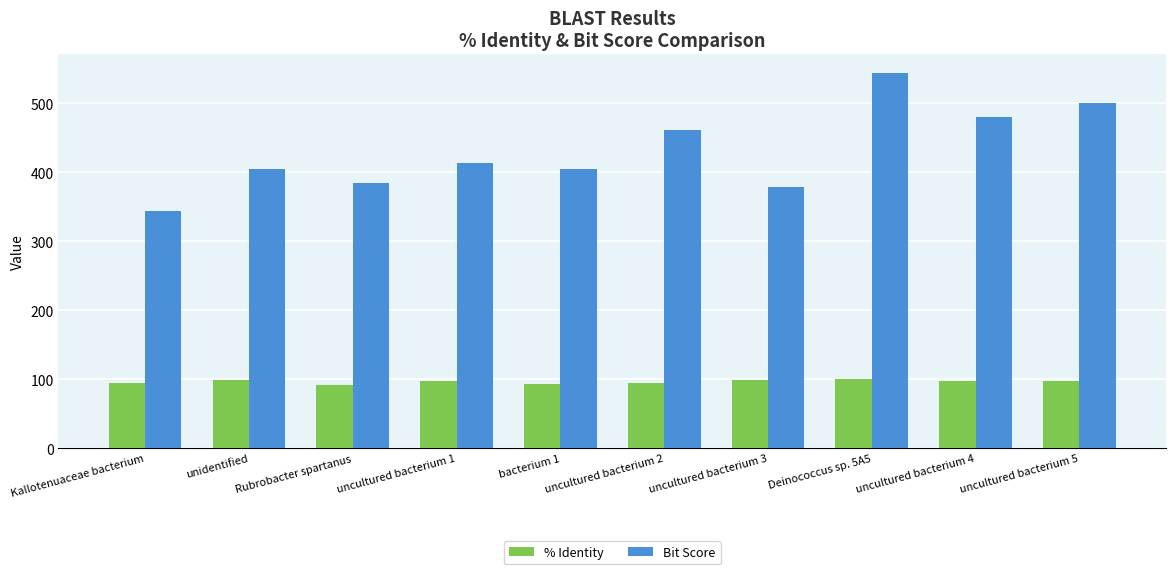

Is it true that % Identity equals 138.2 at unidentified?

False